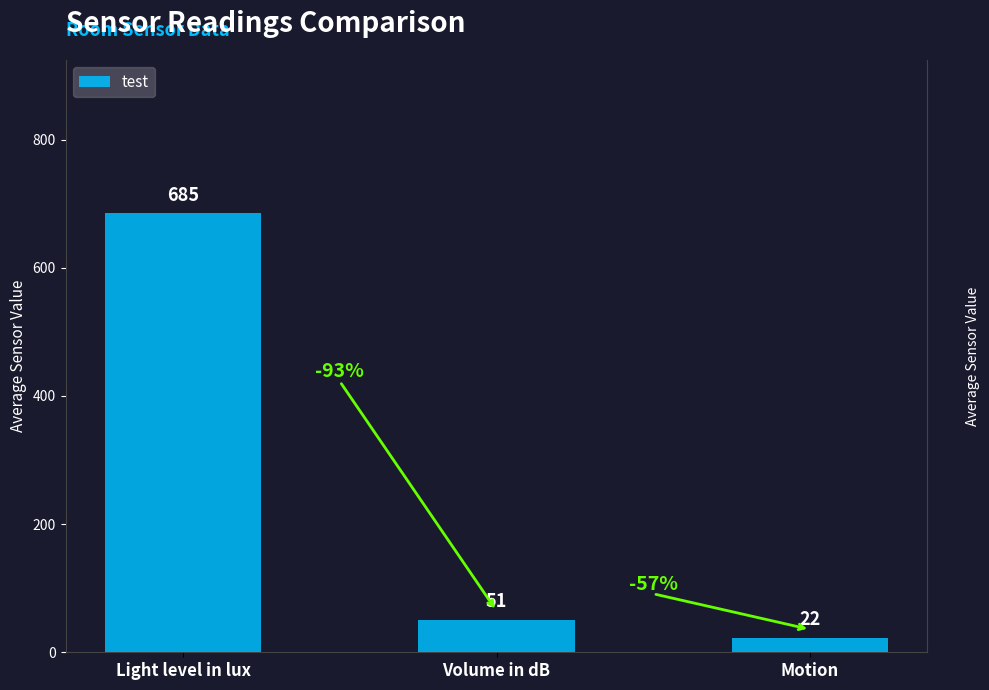

What is the average value?

253